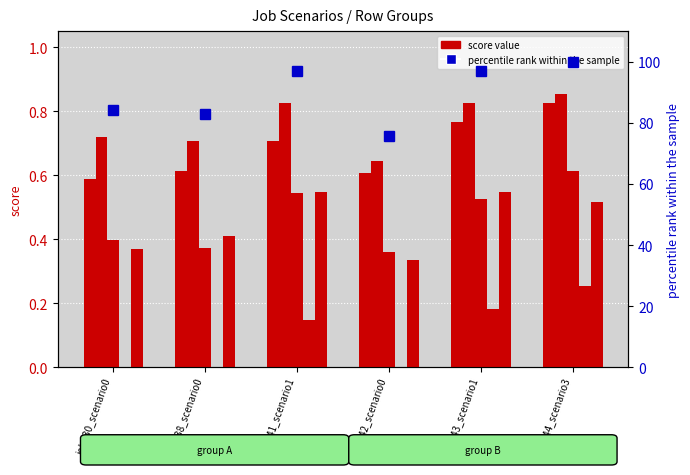

Does the chart contain stacked bars?

No